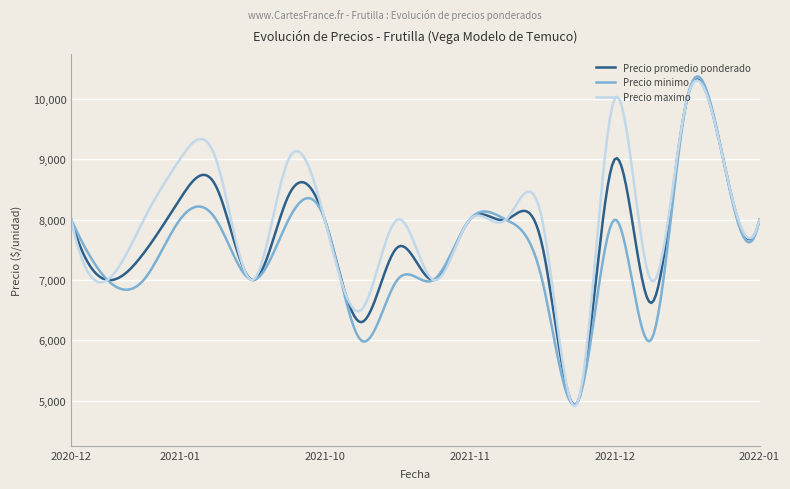

Which series has the largest range (max minus min)?

Precio minimo